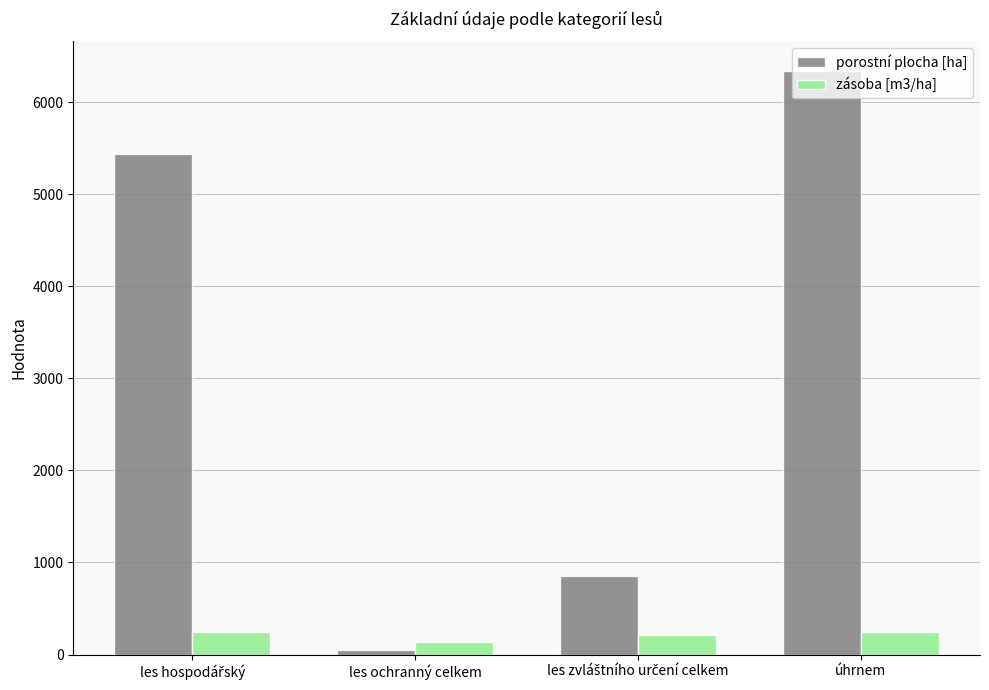

Rank the series at úhrnem from highest to lowest value.

porostní plocha [ha], zásoba [m3/ha]